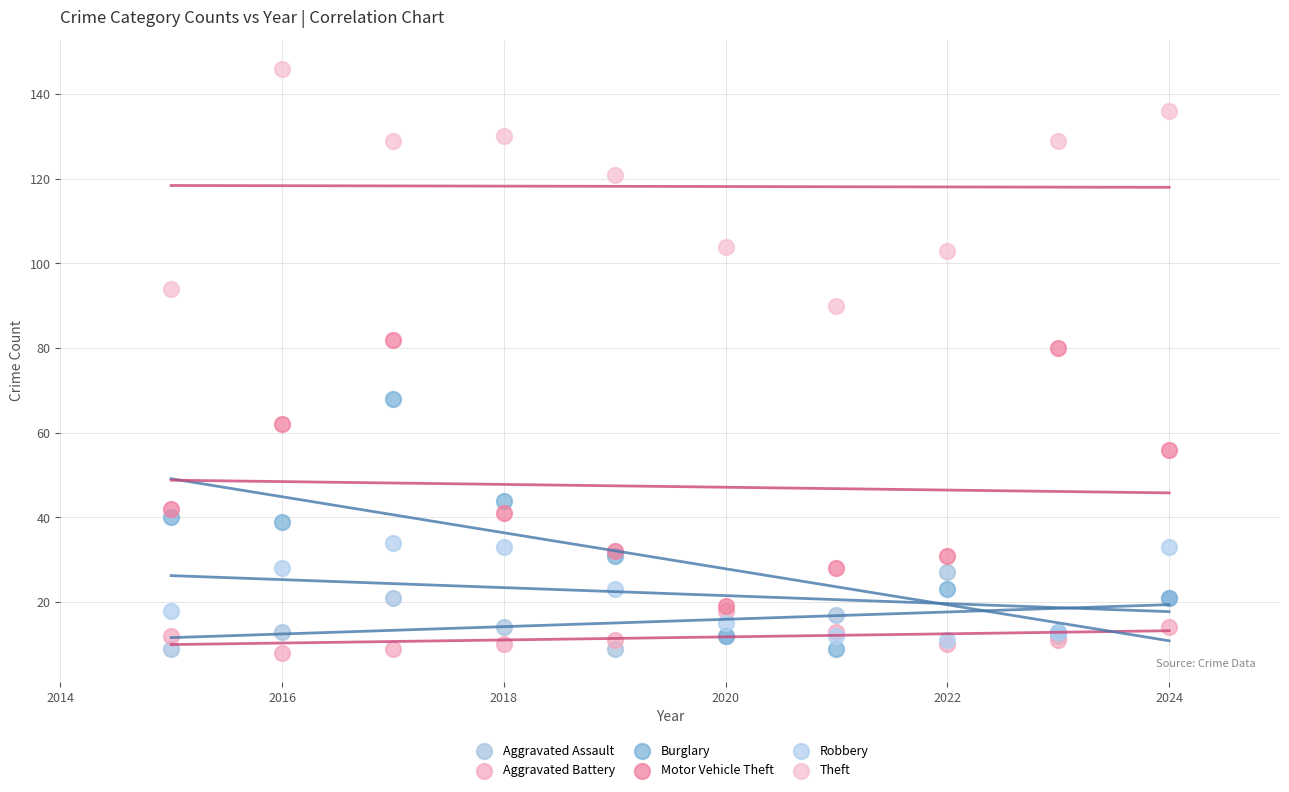

Which series has the widest spread of Y values?

Motor Vehicle Theft